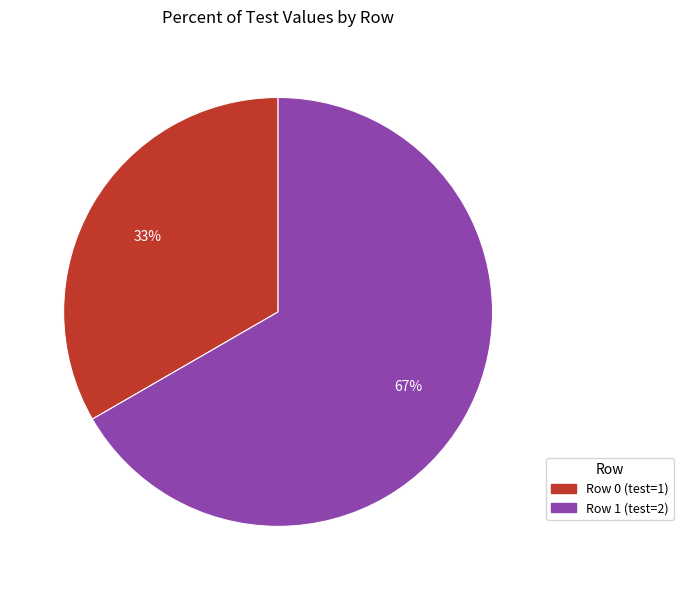

Does any single category account for the majority?

Yes